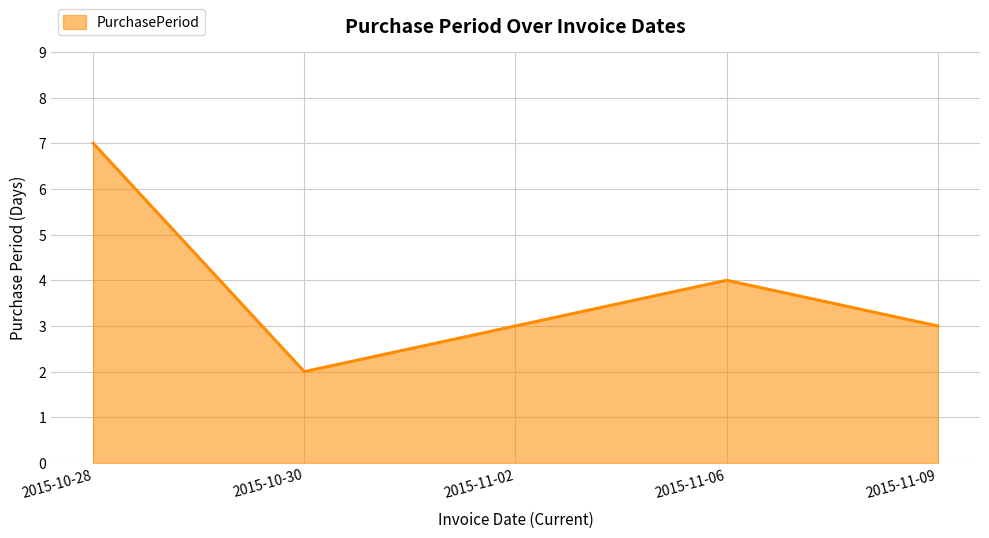

Where is the first local minimum?

2015-10-30